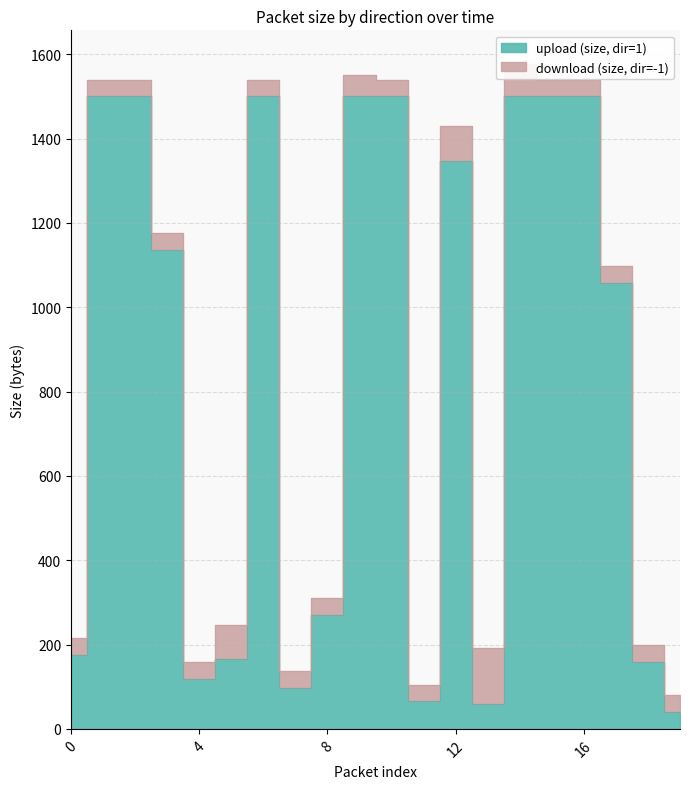

Reading left to right, transcribe all the data shown in this chart.

176	1500	1500	1136	118	166	1500	98	271	1500	1500	65	1348	60	1500	1500	1500	1058	158	40